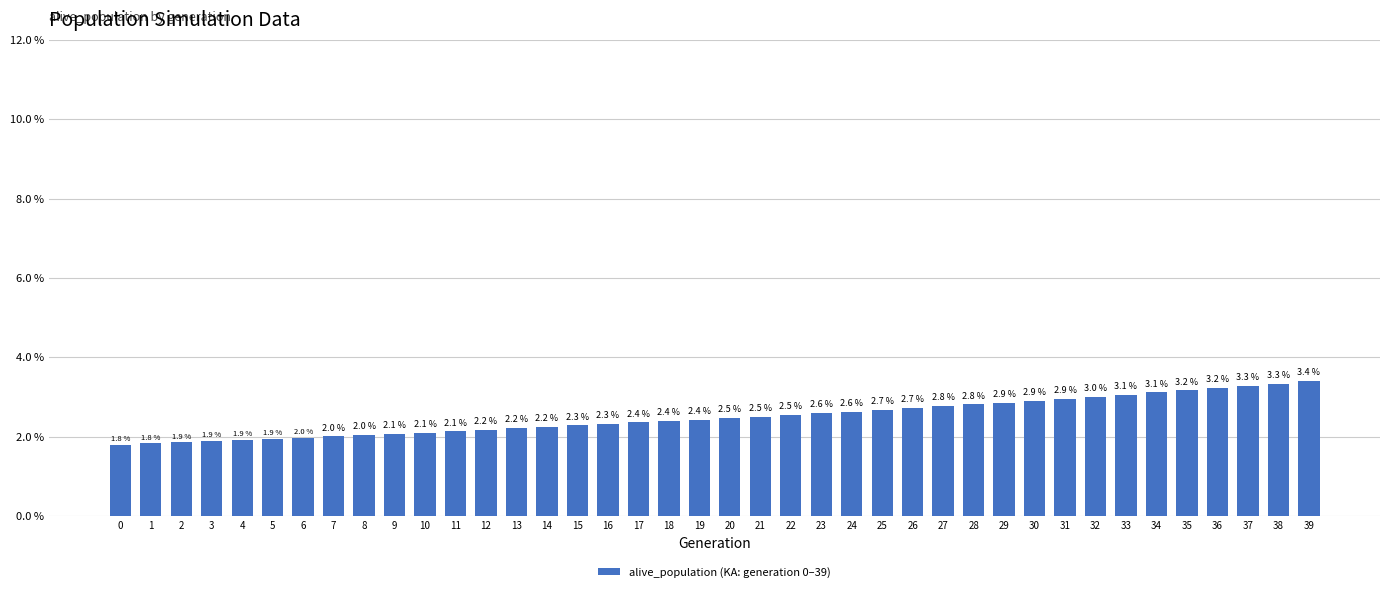

What is the value of the 20th bar from the left?

2.4